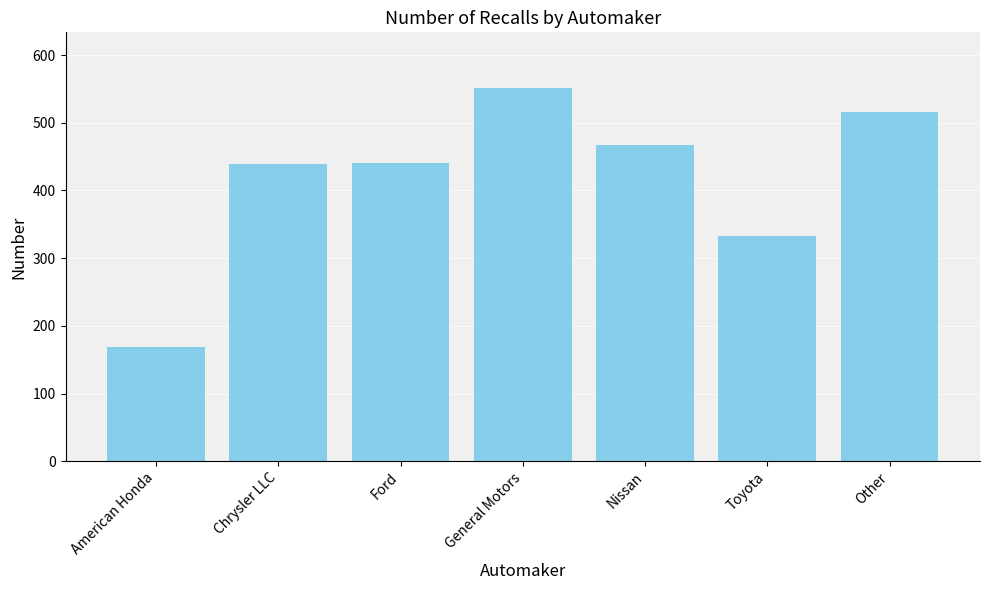

Are the bars grouped side by side (vs. stacked)?

No